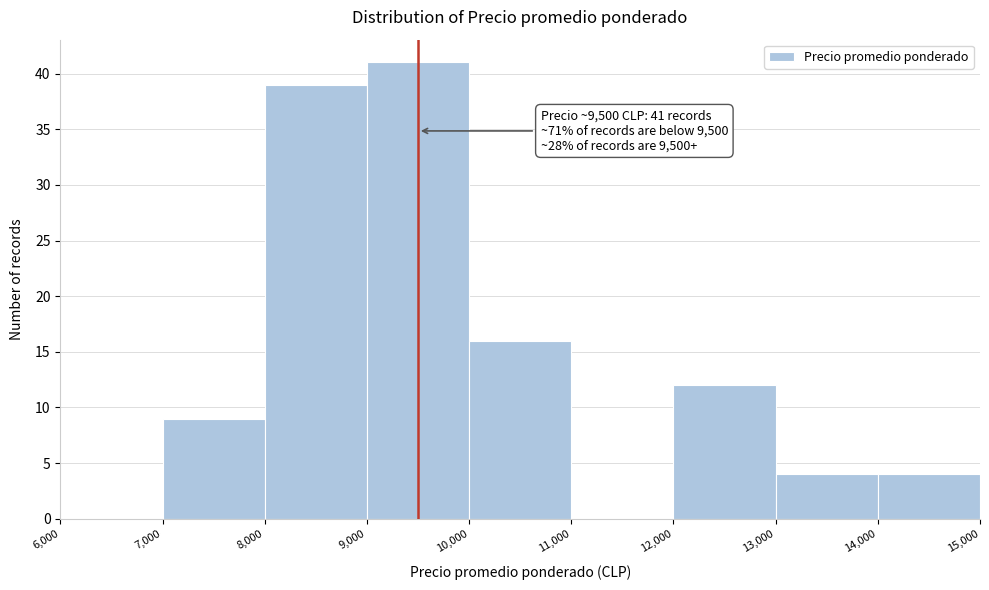

Which range on the x-axis has the tallest bar?

9,000 to 10,000